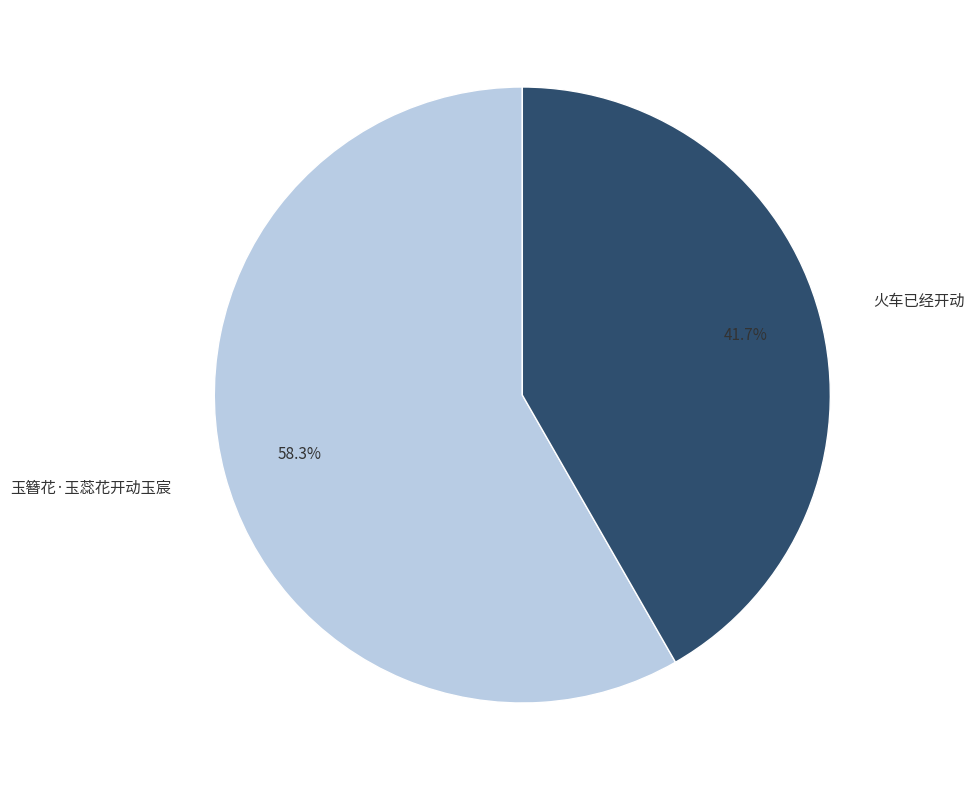

How many slices are in this pie chart?

2